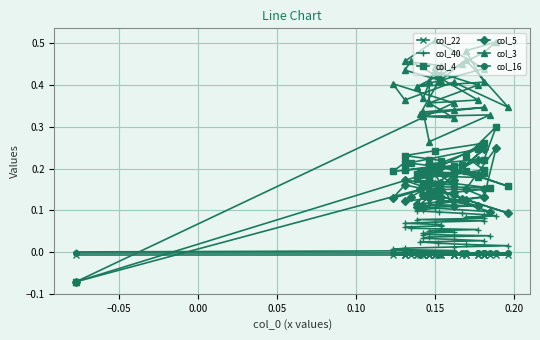

What are all the series names shown in the legend?

col_22, col_40, col_4, col_5, col_3, col_16